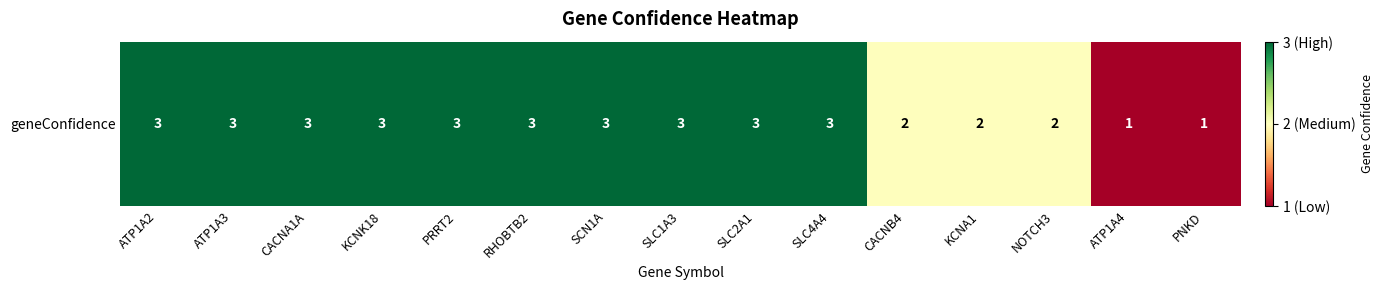

What is the change in value from SLC1A3 to ATP1A4?

-2